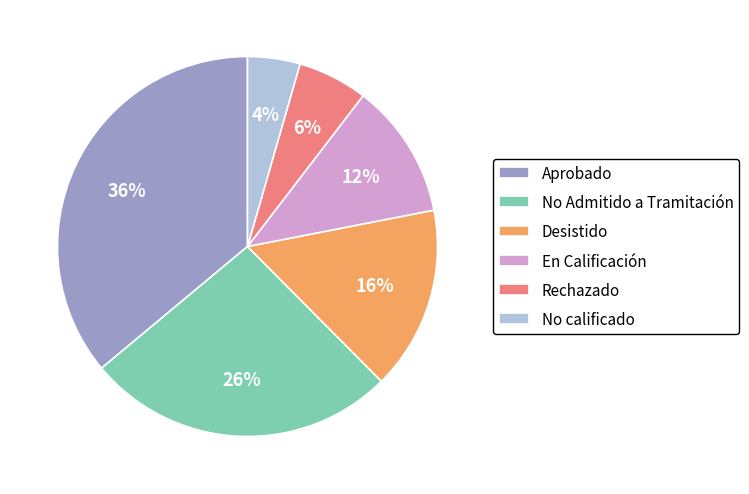

To the nearest percent, what percentage of the pie is No calificado?

4%